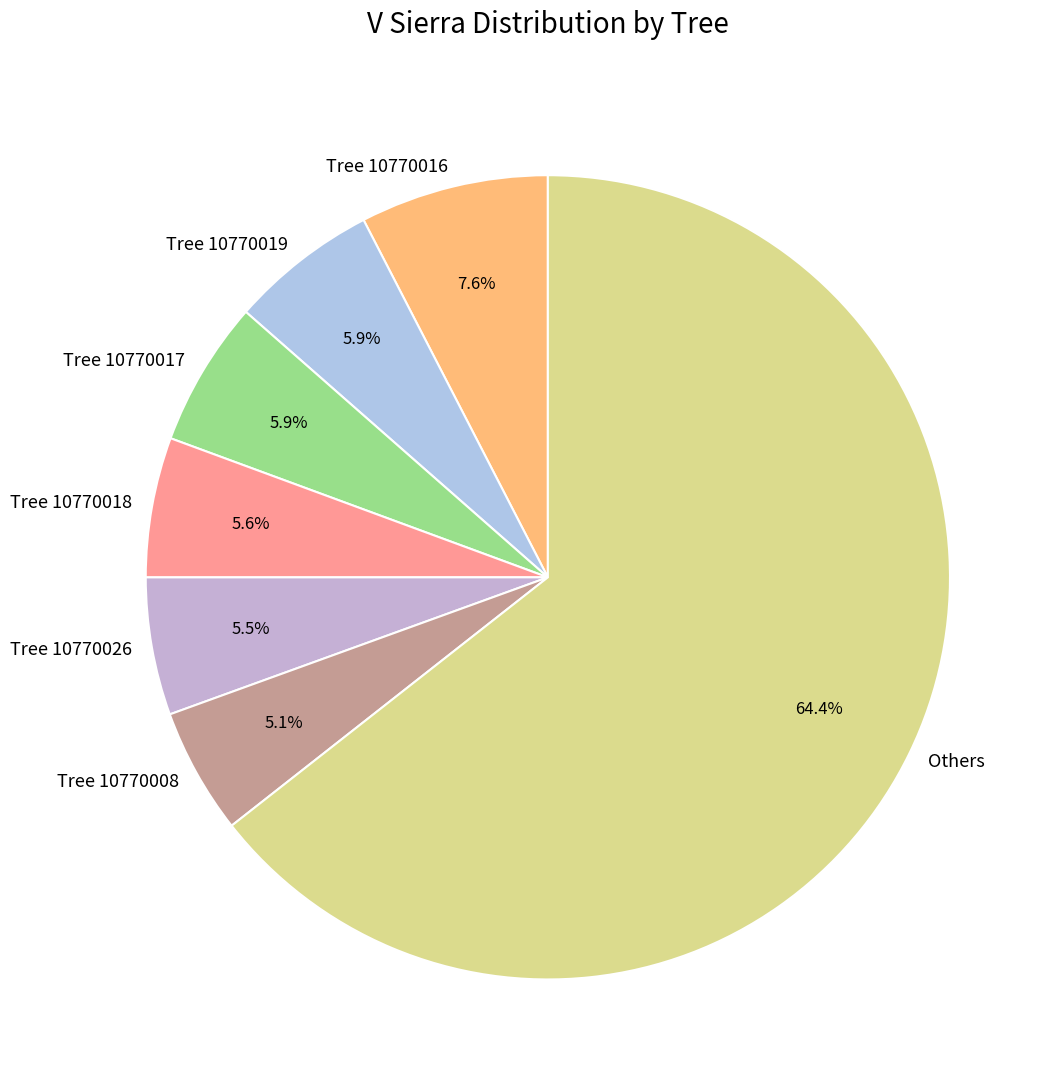

Does Tree 10770017 account for over 50% of the chart?

No